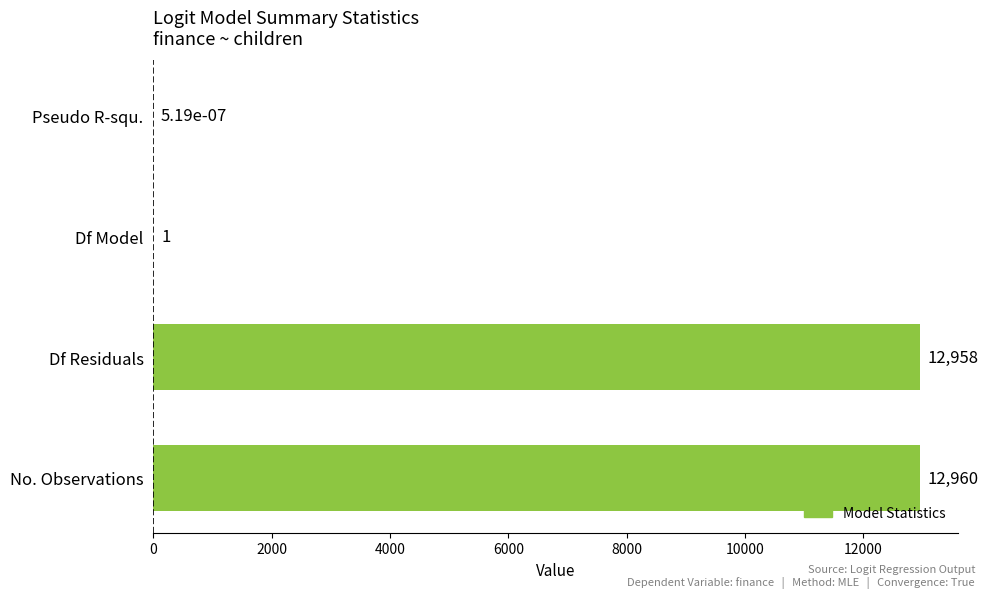

What is the sum of all values?

25919.0